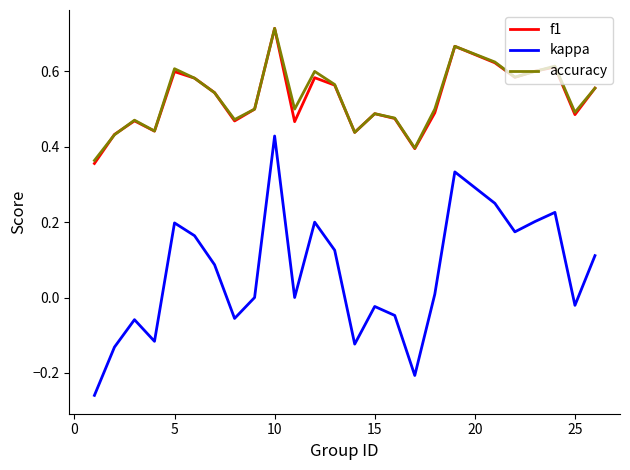

True or false: f1 and kappa intersect in this chart.

False